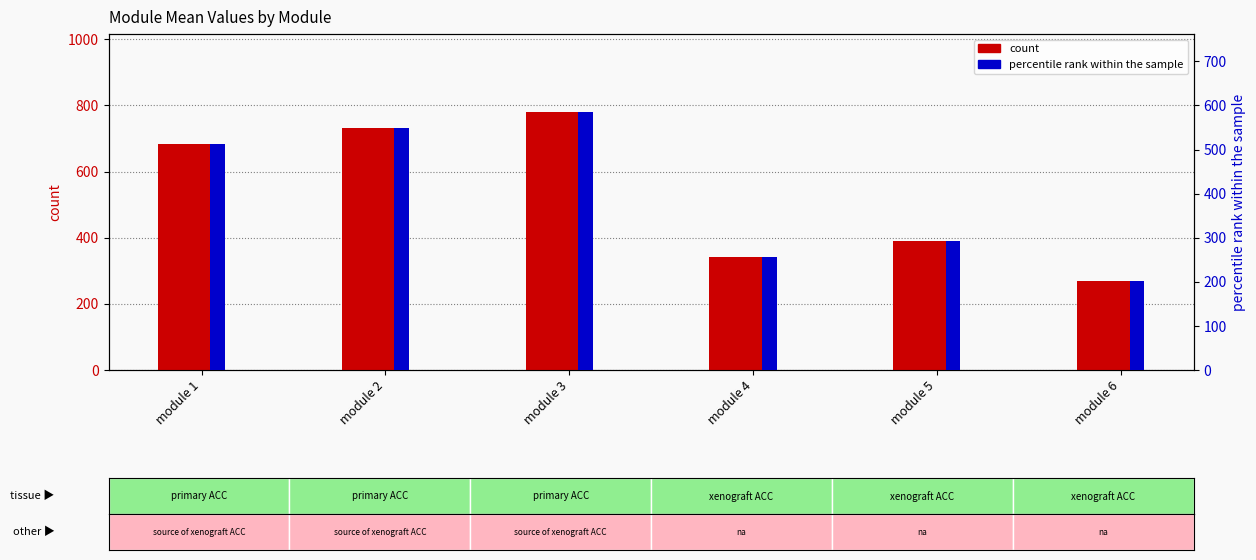

Does the chart contain stacked bars?

No